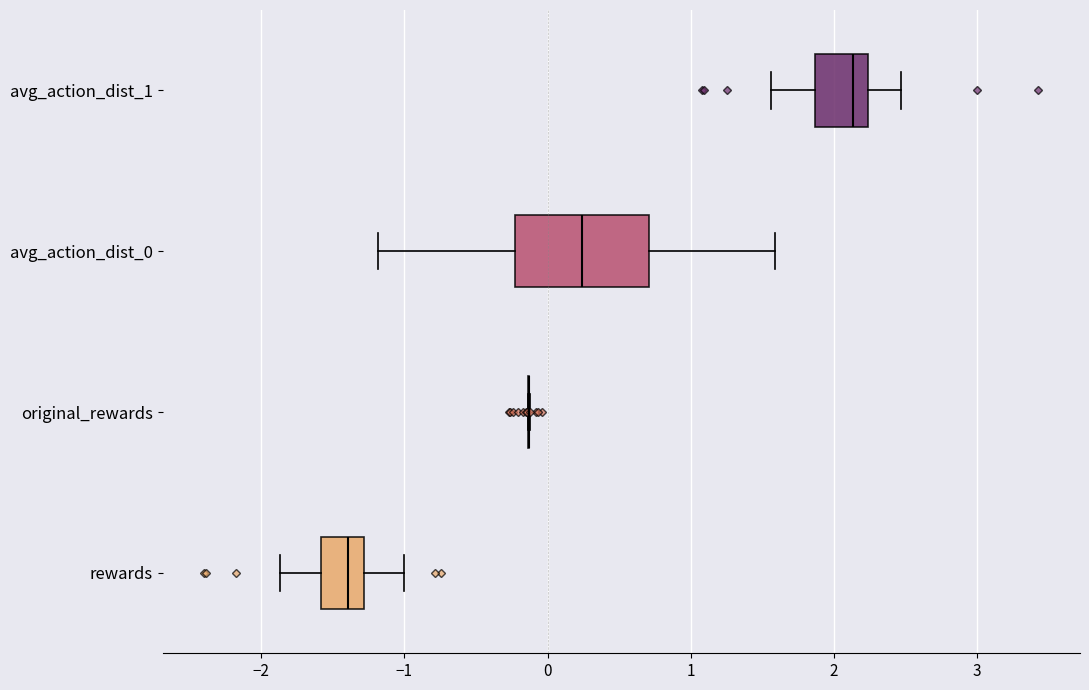

Comparing the boxes themselves (not the whiskers), which one is the widest?

avg_action_dist_0